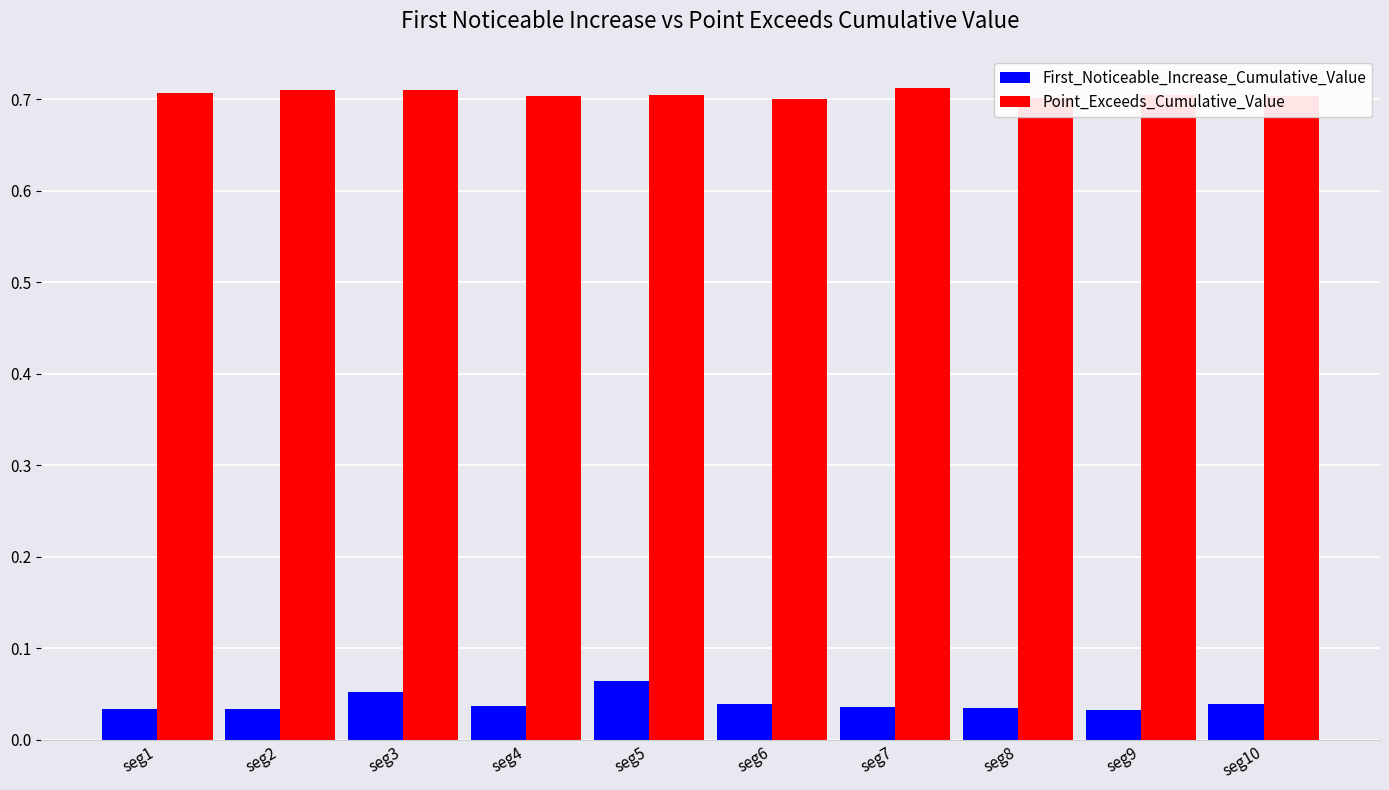

Are the bars horizontal?

No